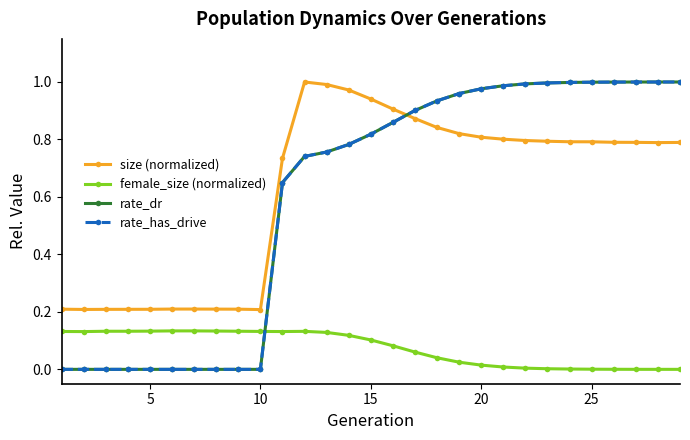

Is this an area chart (filled region under the line)?

No